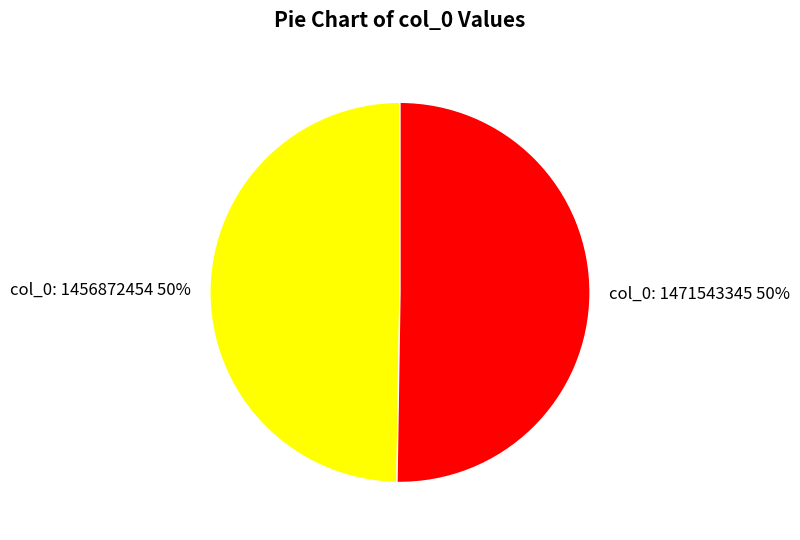

Is the sum of col_0: 1456872454 and col_0: 1471543345 greater than half?

Yes